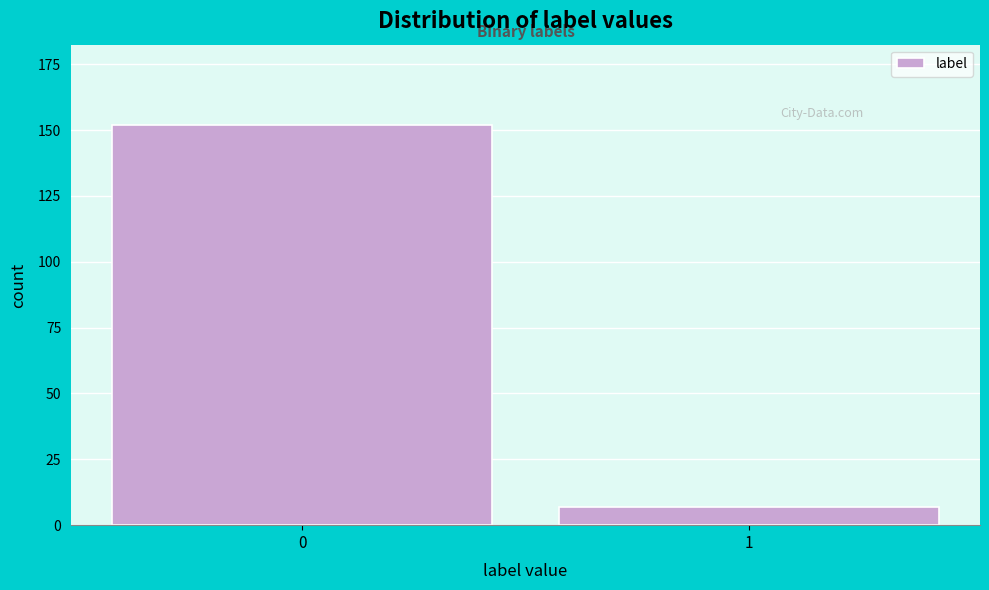

Reading right to left, list all the values displayed in this chart.

1=7	0=152